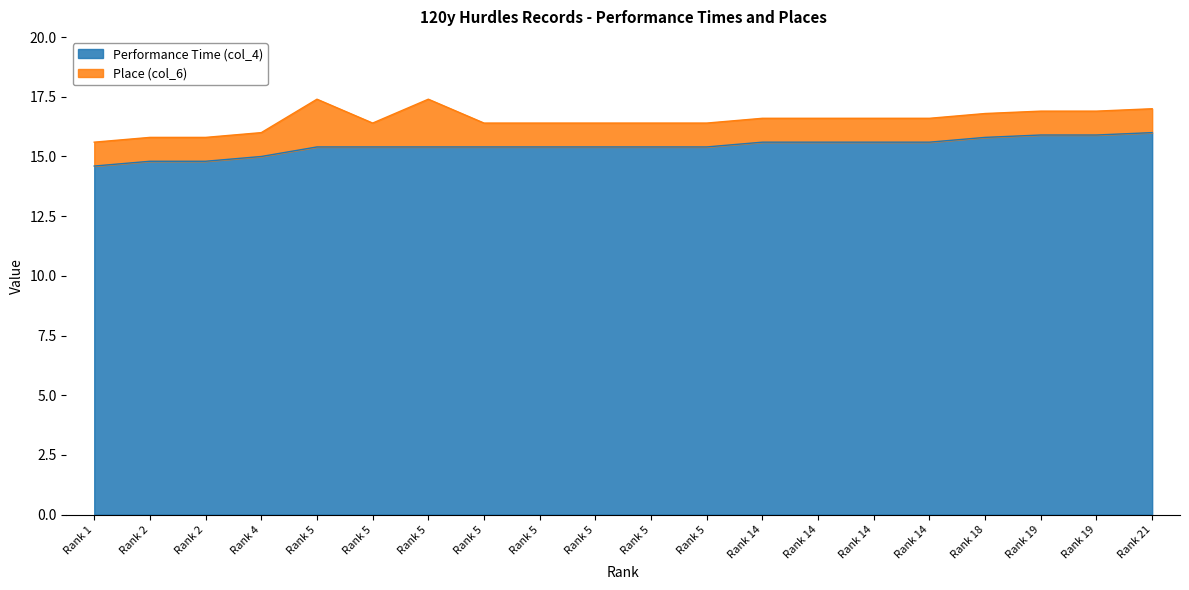

What is the average value?

15.4